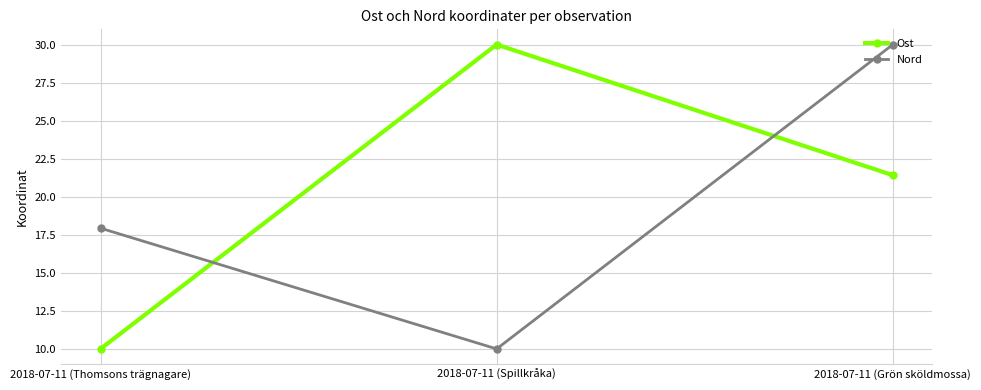

Which series has the largest total across all categories?

Ost